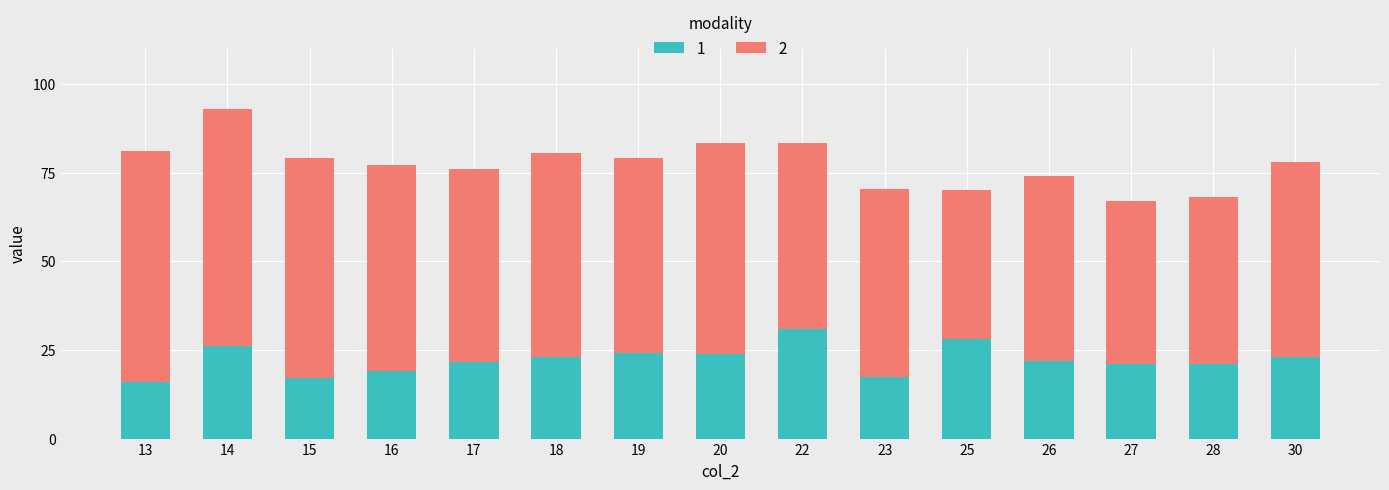

What is the highest value of the 1 series?

31.0